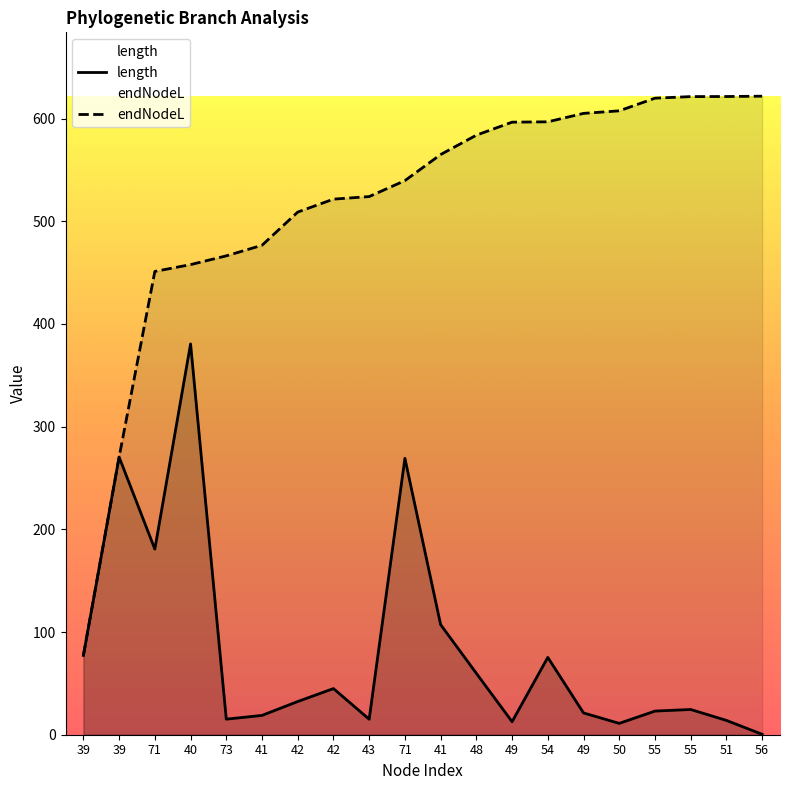

What is the total value across all series at 41?

495.4